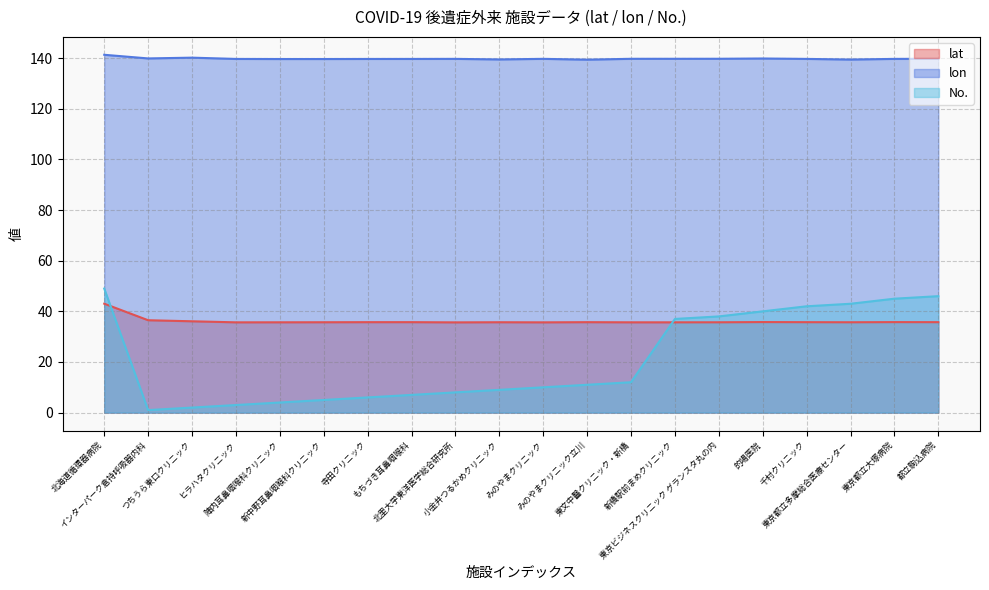

What is the difference between the maximum and minimum values in the lon series?

1.9